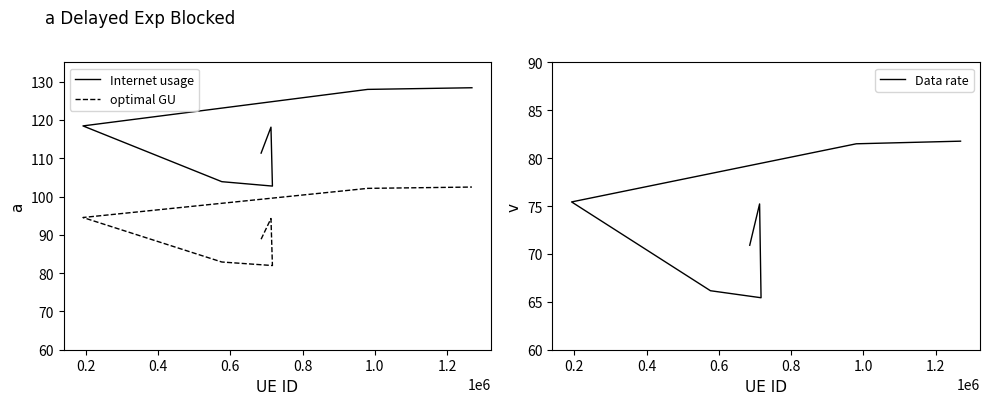

Reading left to right, extract all data points from this chart.

Internet usage: 111.3	118.1	102.7	103.9	118.4	128.0	128.4
optimal GU: 88.9	94.3	82.0	82.9	94.5	102.1	102.5
Data rate: 70.9	75.2	65.4	66.2	75.4	81.5	81.8